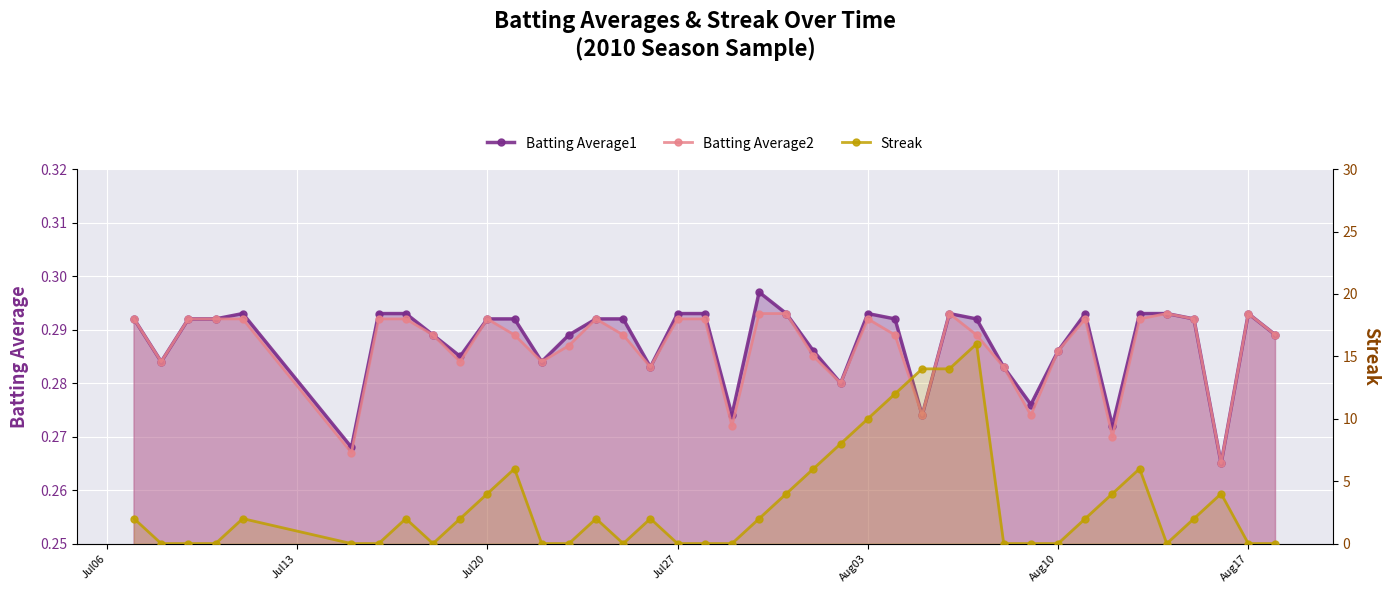

Reading left to right, what are all the values shown in this chart?

Batting Average1: 0.3	0.3	0.3	0.3	0.3	0.3	0.3	0.3	0.3	0.3	0.3	0.3	0.3	0.3	0.3	0.3	0.3	0.3	0.3	0.3	0.3	0.3	0.3	0.3	0.3	0.3	0.3	0.3	0.3	0.3	0.3	0.3	0.3	0.3	0.3	0.3	0.3	0.3	0.3	0.3
Batting Average2: 0.3	0.3	0.3	0.3	0.3	0.3	0.3	0.3	0.3	0.3	0.3	0.3	0.3	0.3	0.3	0.3	0.3	0.3	0.3	0.3	0.3	0.3	0.3	0.3	0.3	0.3	0.3	0.3	0.3	0.3	0.3	0.3	0.3	0.3	0.3	0.3	0.3	0.3	0.3	0.3
Streak: 2.0	0.0	0.0	0.0	2.0	0.0	0.0	2.0	0.0	2.0	4.0	6.0	0.0	0.0	2.0	0.0	2.0	0.0	0.0	0.0	2.0	4.0	6.0	8.0	10.0	12.0	14.0	14.0	16.0	0.0	0.0	0.0	2.0	4.0	6.0	0.0	2.0	4.0	0.0	0.0